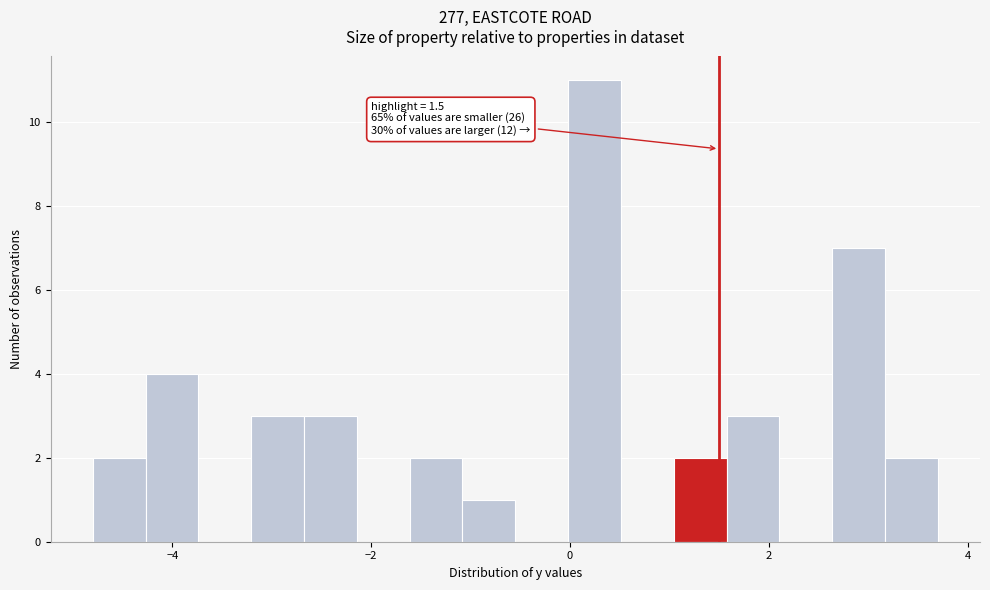

Around what value on the x-axis is the tallest bar? Give the approximate position of its centre, as read against the axis.

0.2